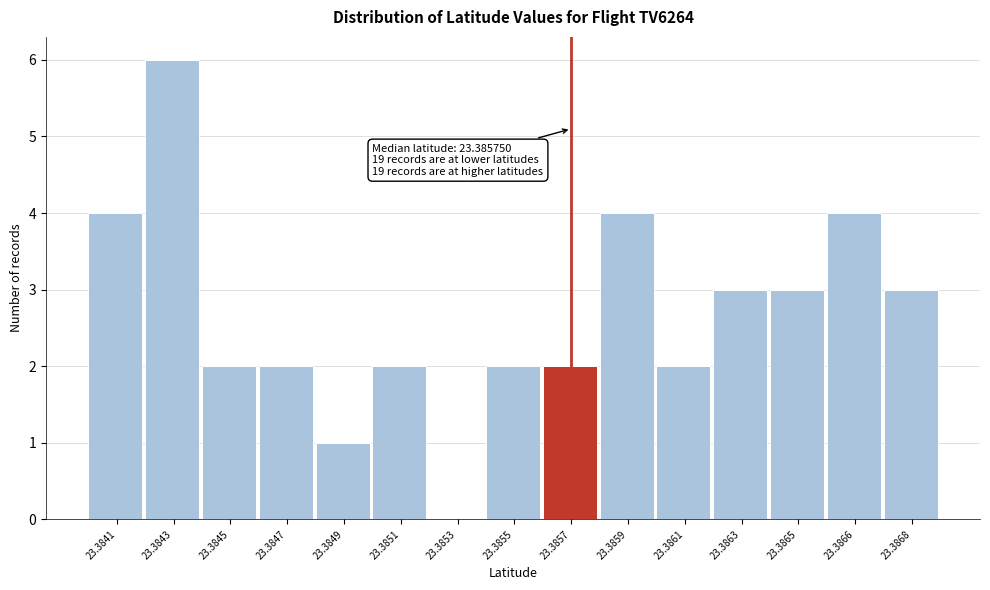

Reading right to left, list all the values displayed in this chart.

23.3868=3	23.3866=4	23.3865=3	23.3863=3	23.3861=2	23.3859=4	23.3857=2	23.3855=2	23.3853=0	23.3851=2	23.3849=1	23.3847=2	23.3845=2	23.3843=6	23.3841=4